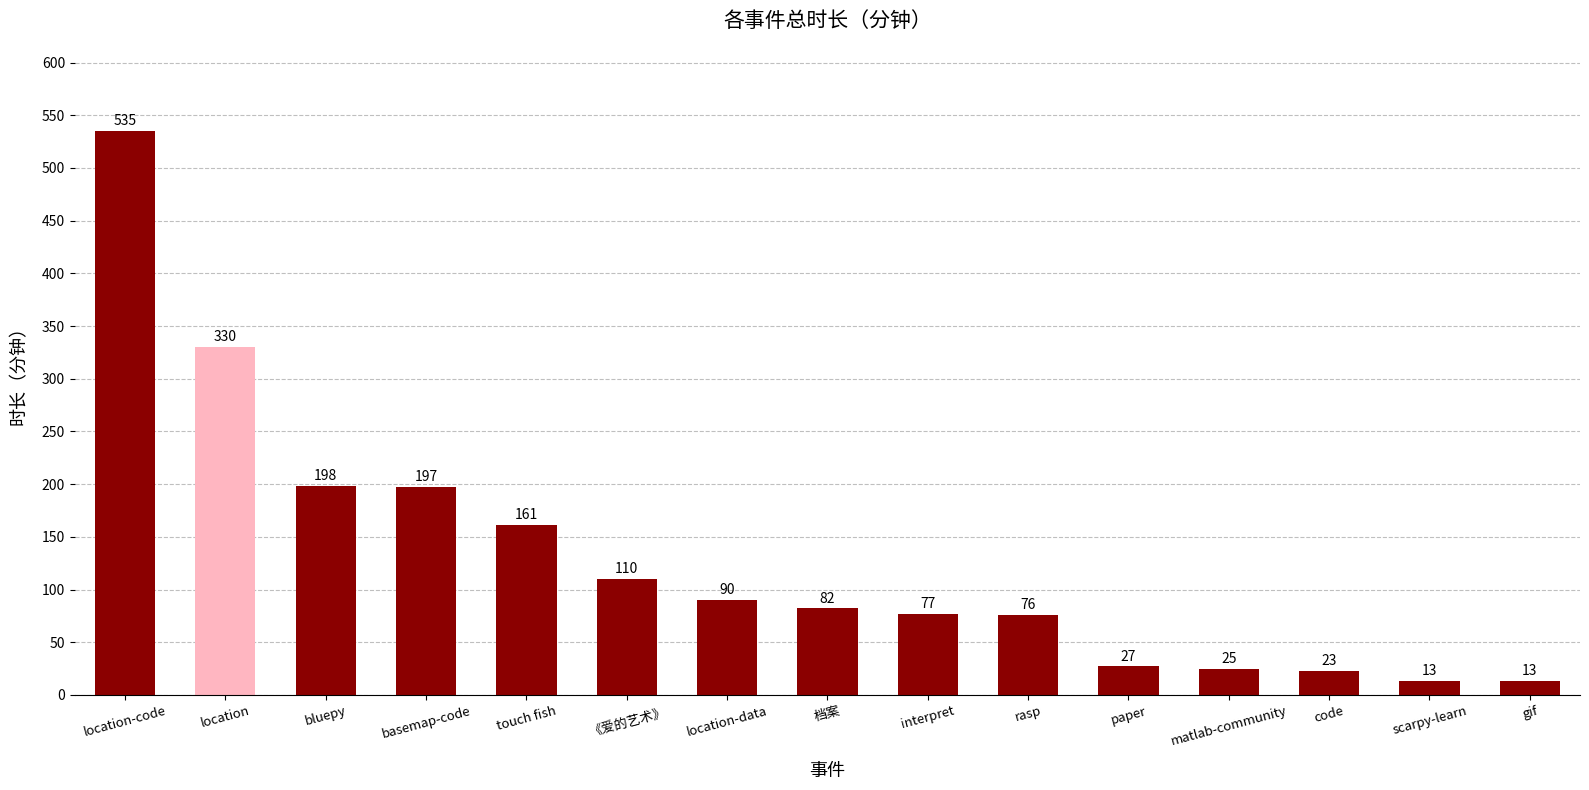

The chart shows a value of 949 at location-code. True or false?

False